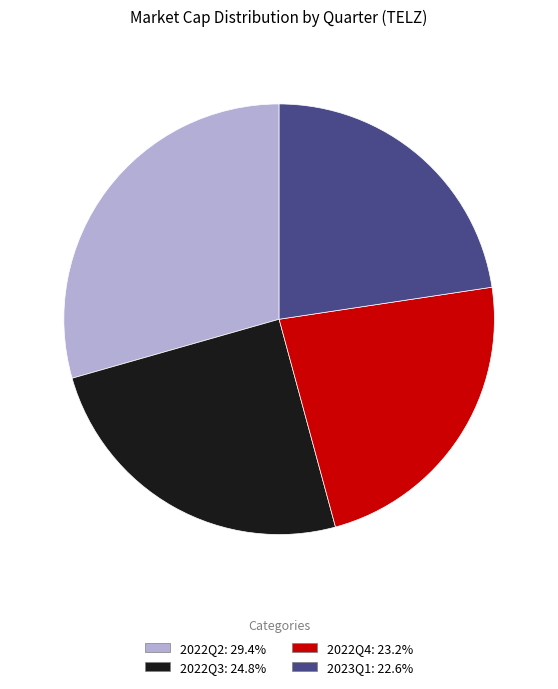

The 2023Q1 slice represents 23% of the pie. True or false?

True